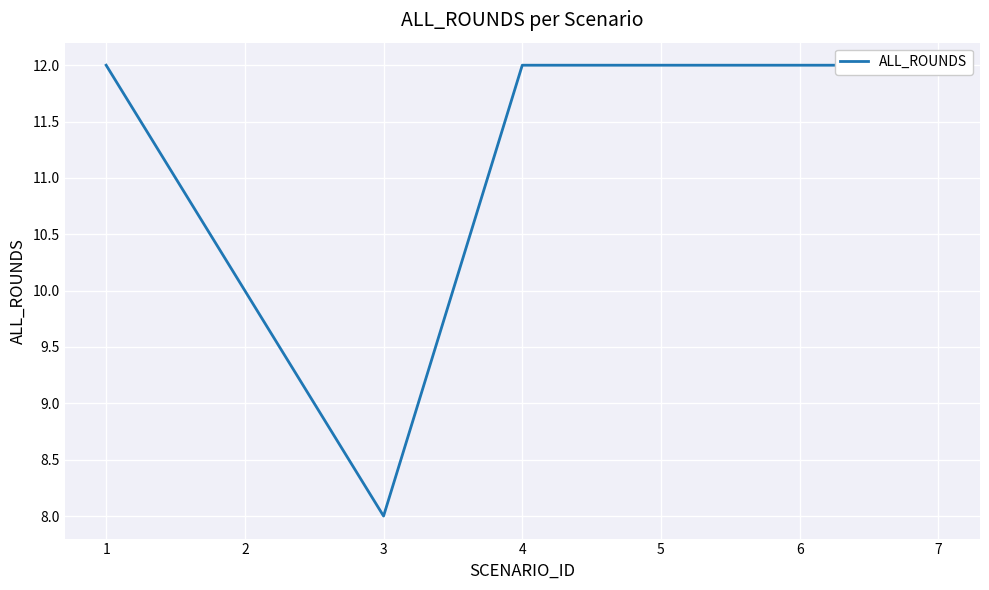

What is the value of the 3rd point from the left?

8